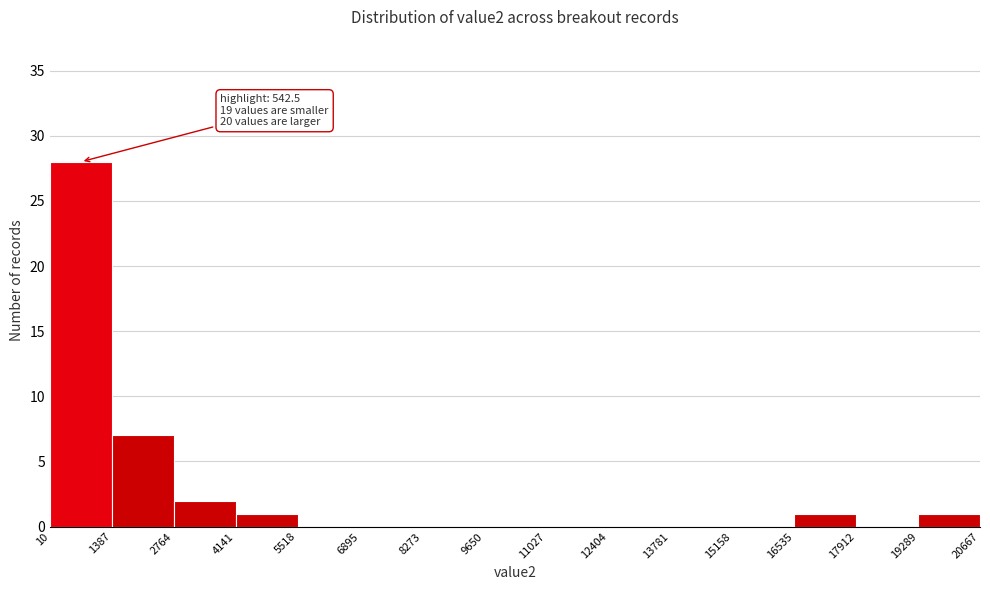

Which range on the x-axis has the tallest bar?

10 to 1387